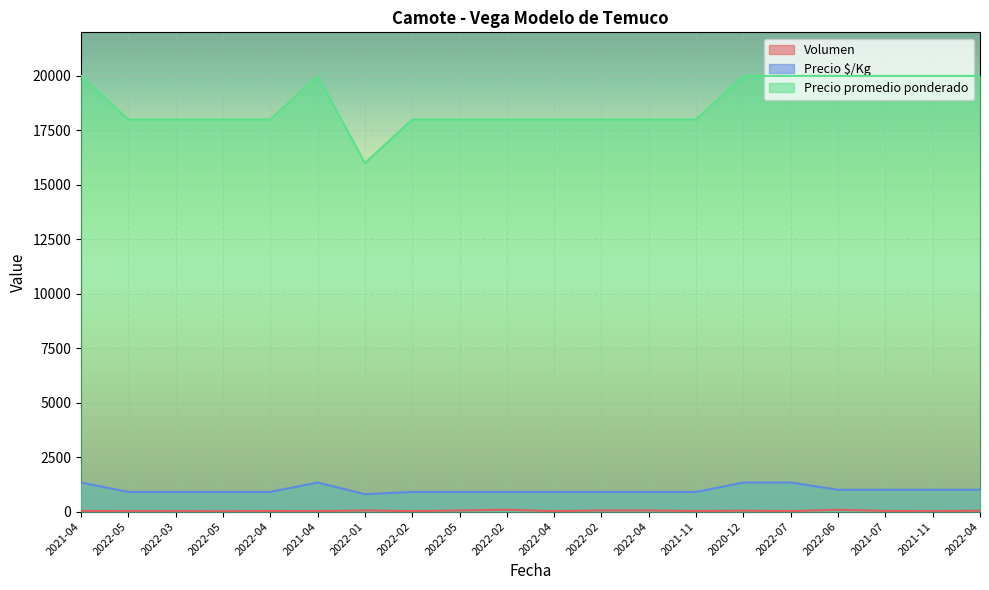

The value of Volumen at 2021-11 is 25. True or false?

True